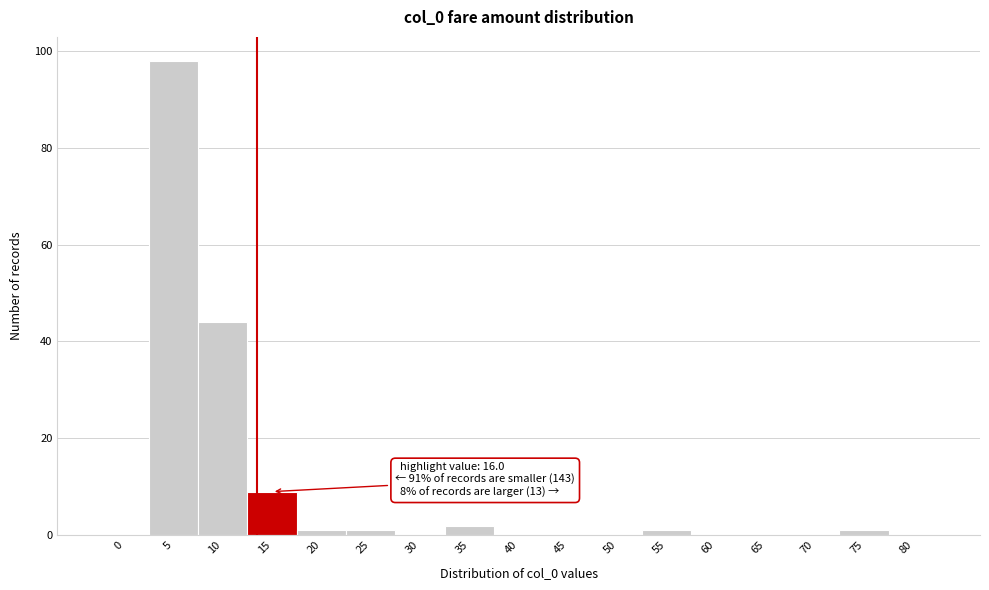

Reading left to right, what are all the values shown in this chart?

0=0	5=98	10=44	15=9	20=1	25=1	30=0	35=2	40=0	45=0	50=0	55=1	60=0	65=0	70=0	75=1	80=0